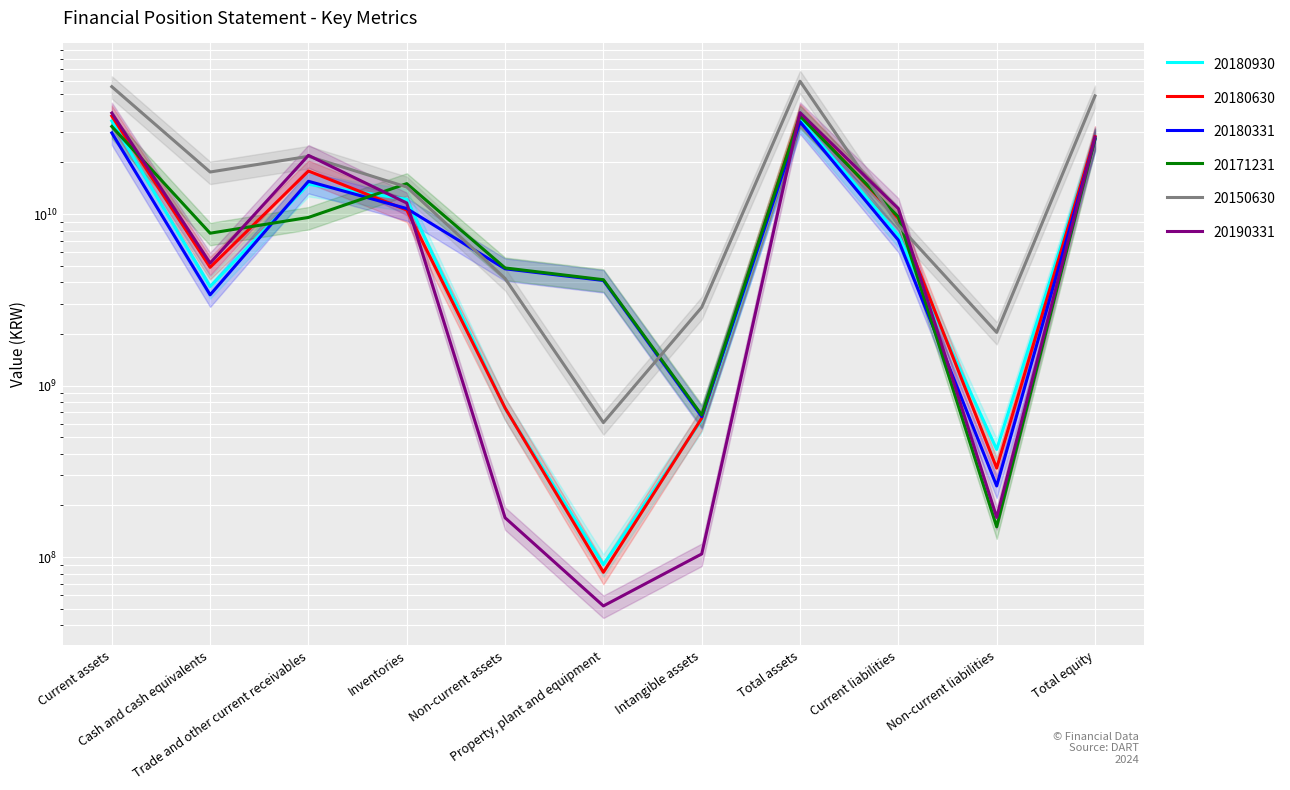

What is the spread (max minus min) of values at Current liabilities?

3709660507